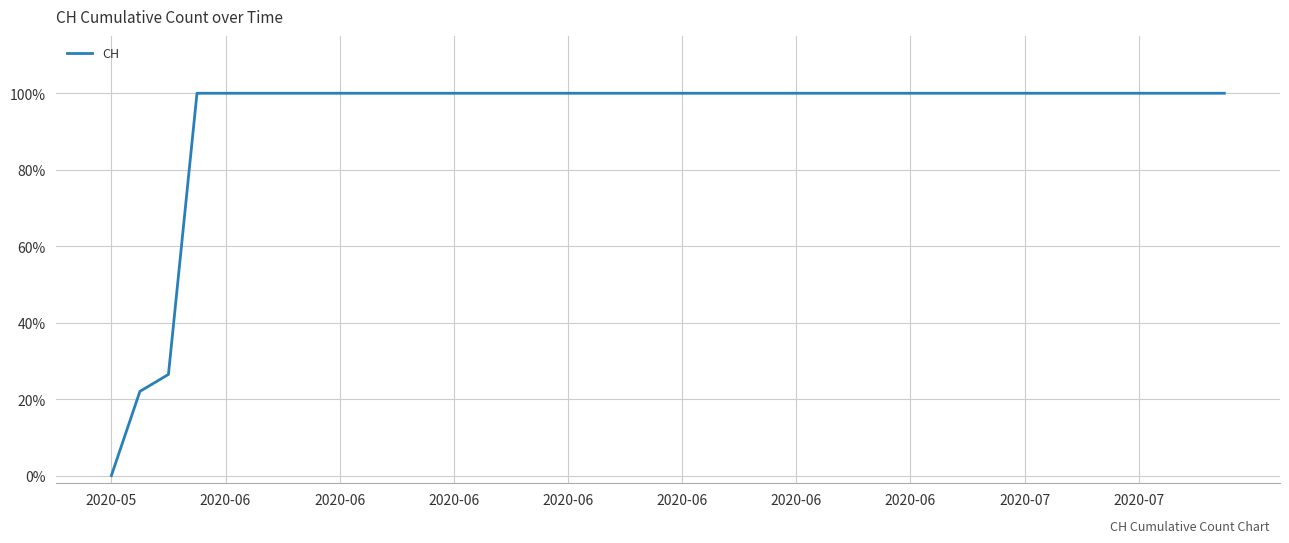

Does the chart display data point markers on the line(s)?

No